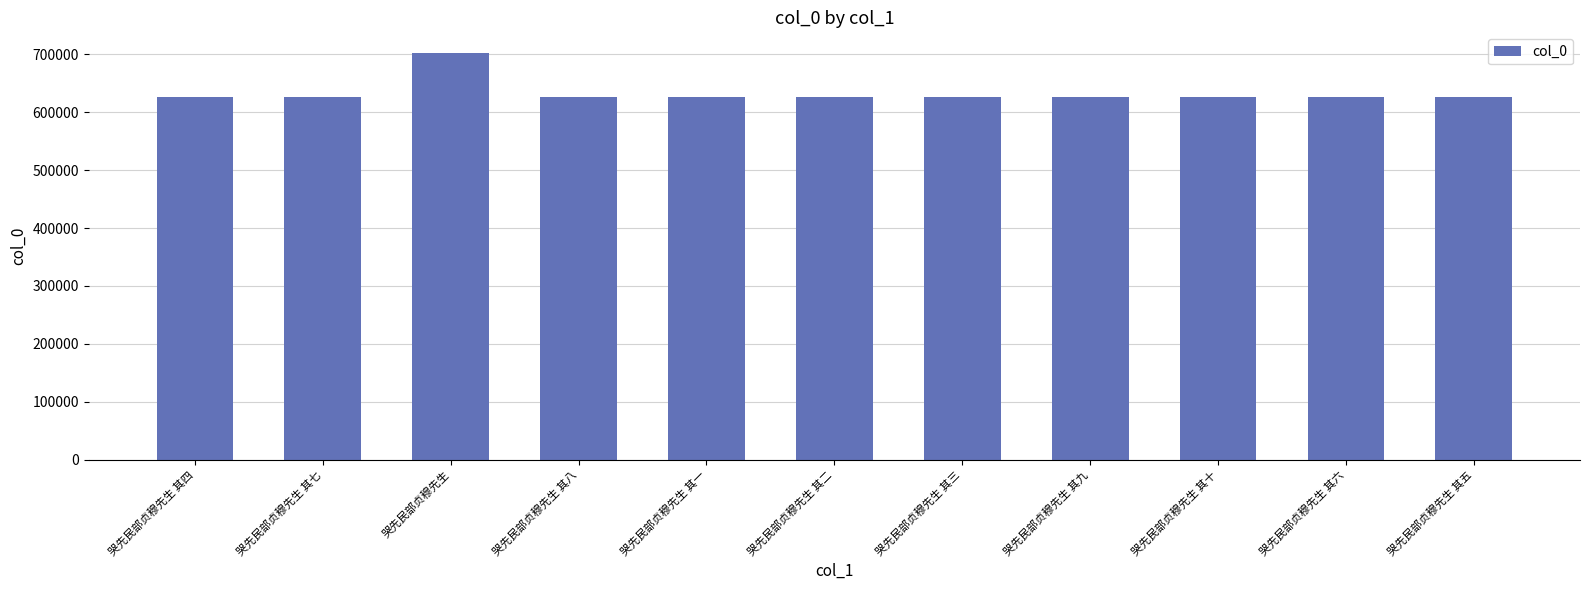

How many distinct data groups are displayed?

1